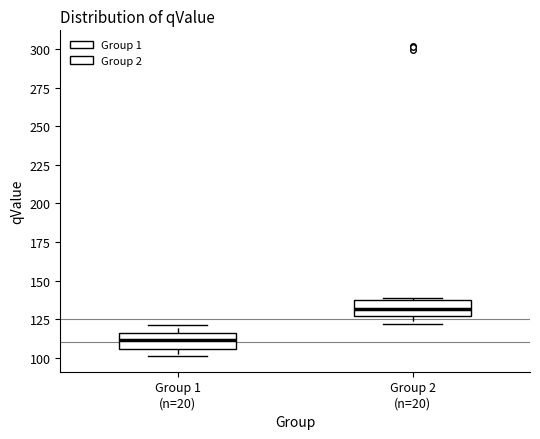

Reading left to right, transcribe this box plot: for each box, give where its median line is, the range the box spans, and where its two whiskers end, as read against the y-axis. The values are not printed on the chart, so give them approximately, as read against the axis.

Group 1 (n=20): median 110, box 105 to 115, whiskers 100 to 120
Group 2 (n=20): median 130, box 125 to 135, whiskers 120 to 140